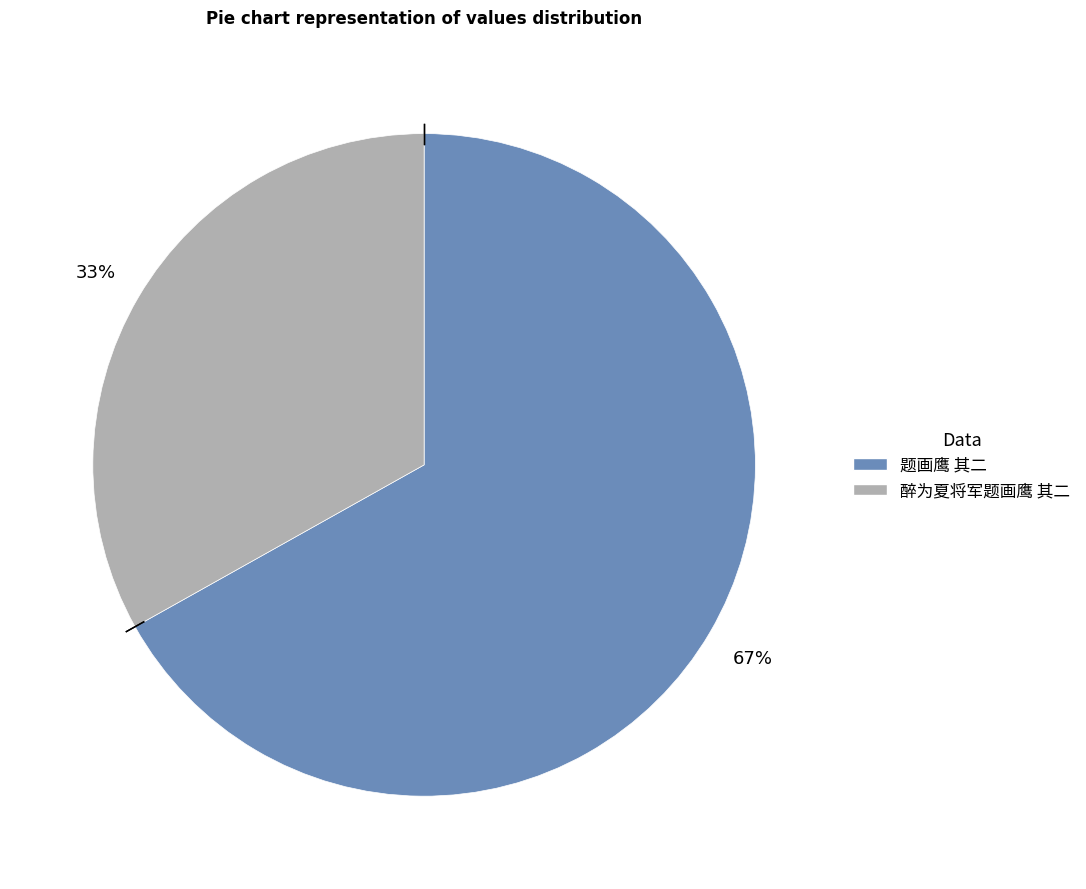

Approximately how many times larger is the value at 题画鹰 其二 compared to 醉为夏将军题画鹰 其二?

2.0